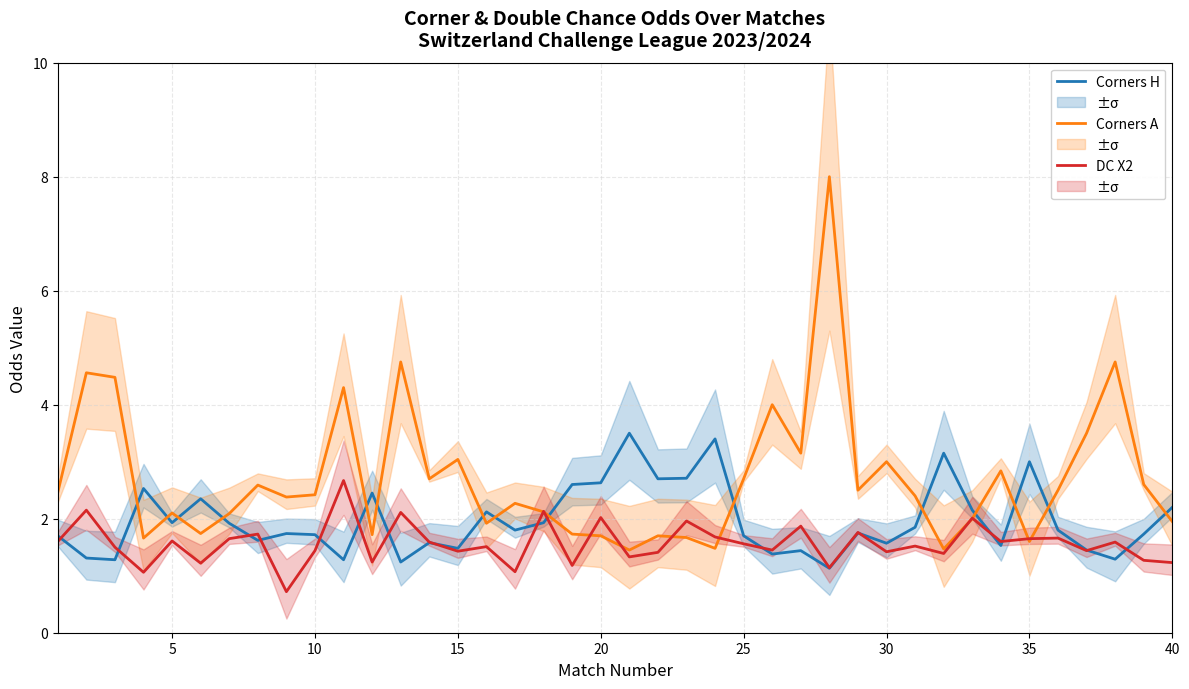

What is the maximum value shown in the chart?

8.0